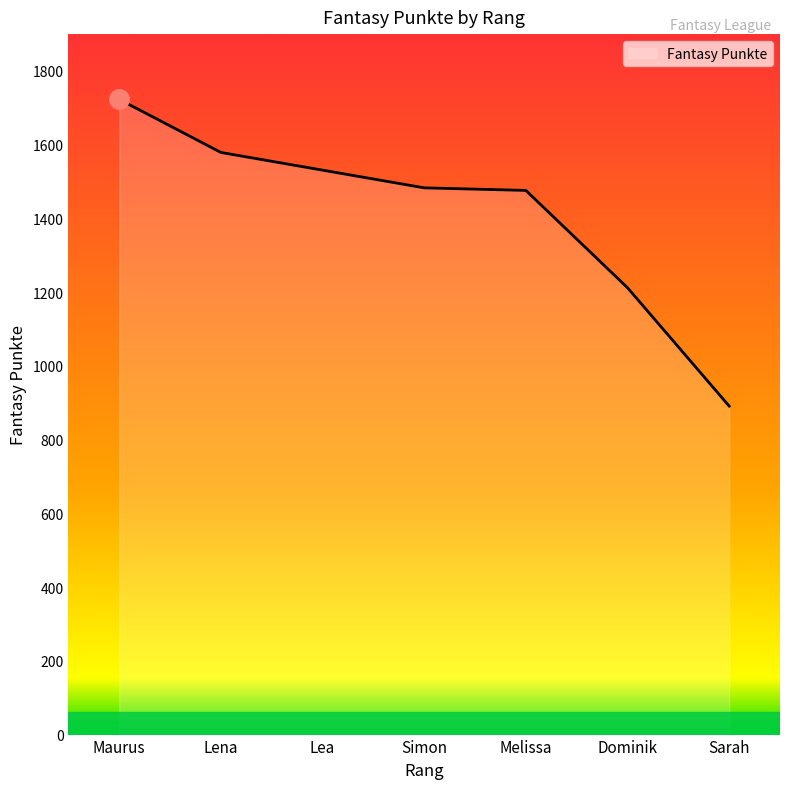

What is the average value?

1414